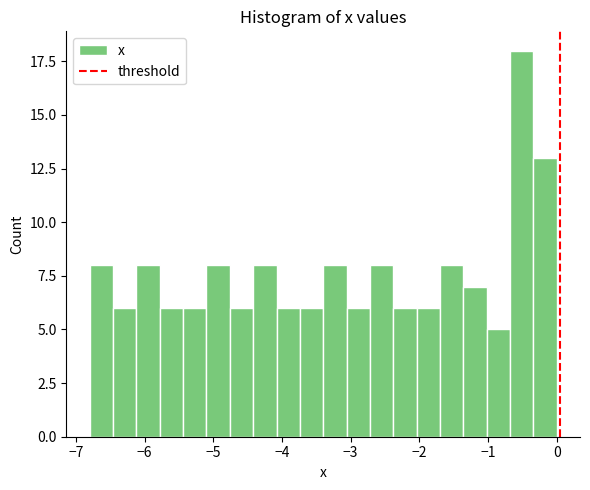

Around what value on the x-axis is the tallest bar? Give the approximate position of its centre, as read against the axis.

-0.5